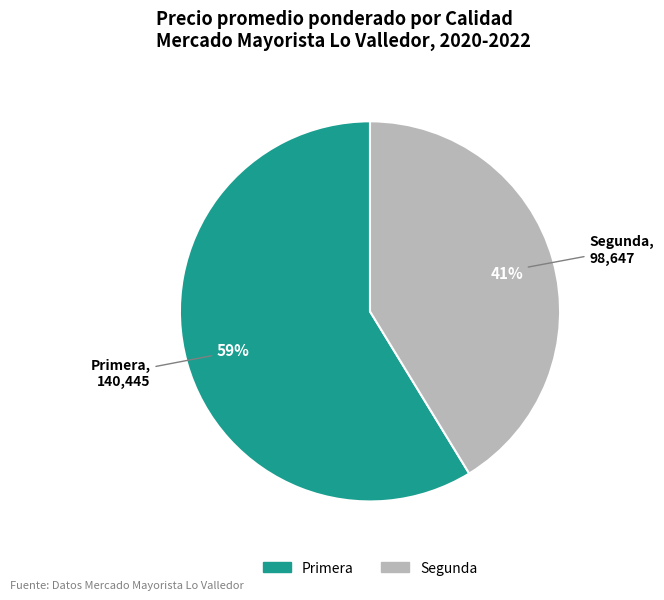

True or false: Segunda accounts for 29% of the total.

False